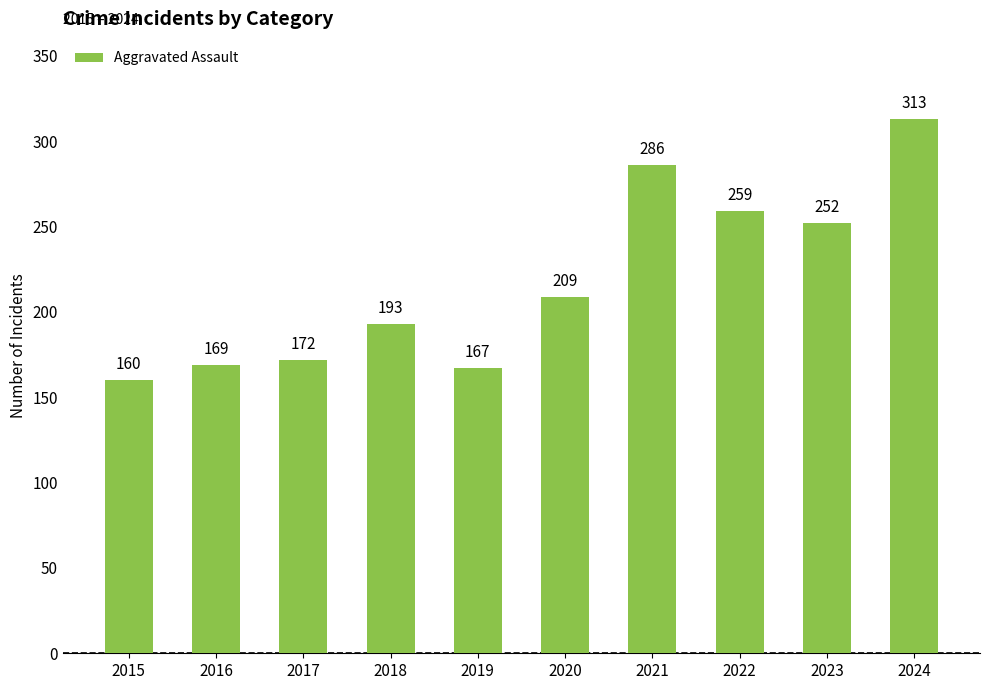

How many data points does each series have?

10